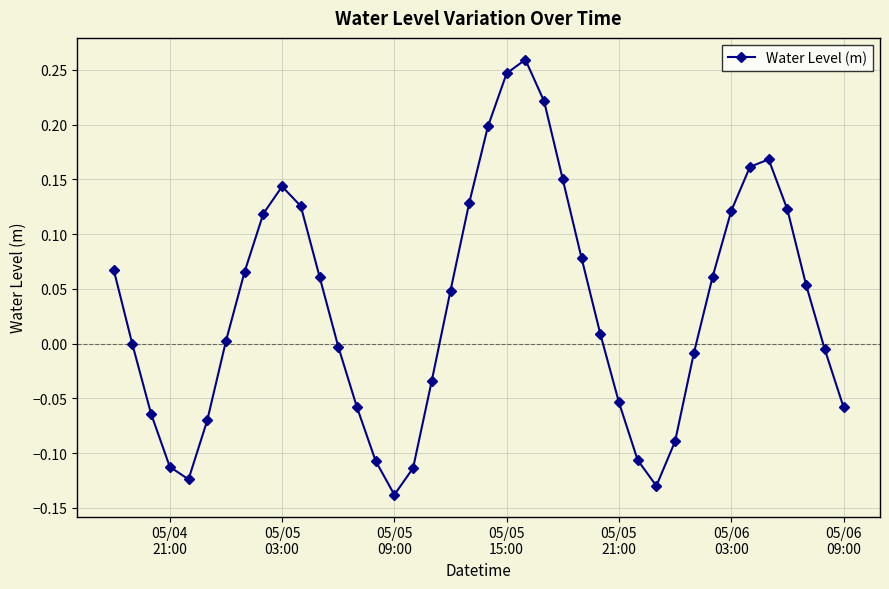

What is the difference between the maximum and minimum values?

0.4